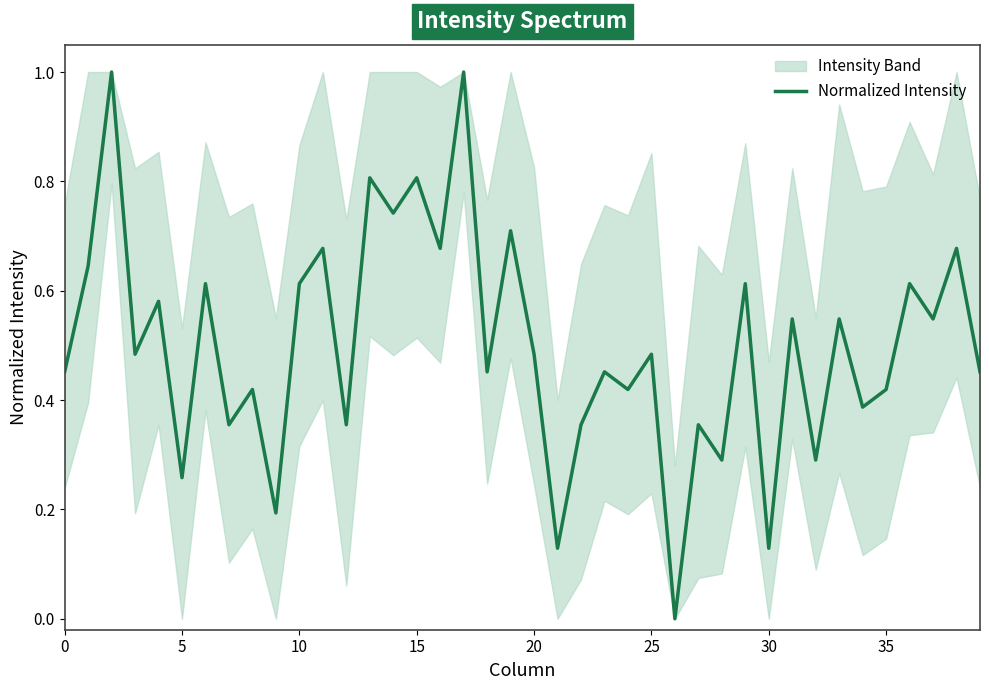

How many positive values are there?

39